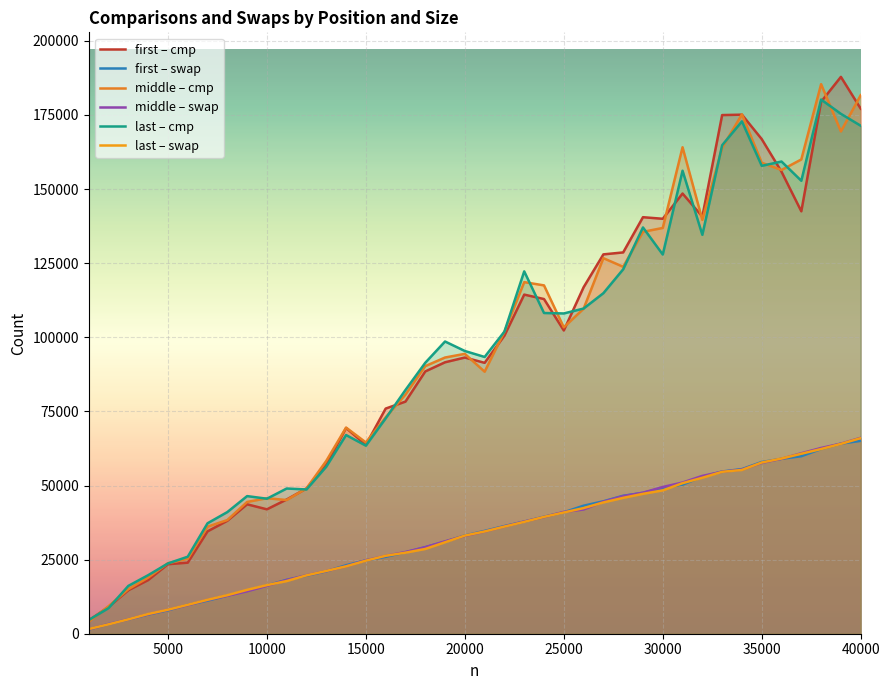

The middle – cmp series shows 53495 at 35000. True or false?

False